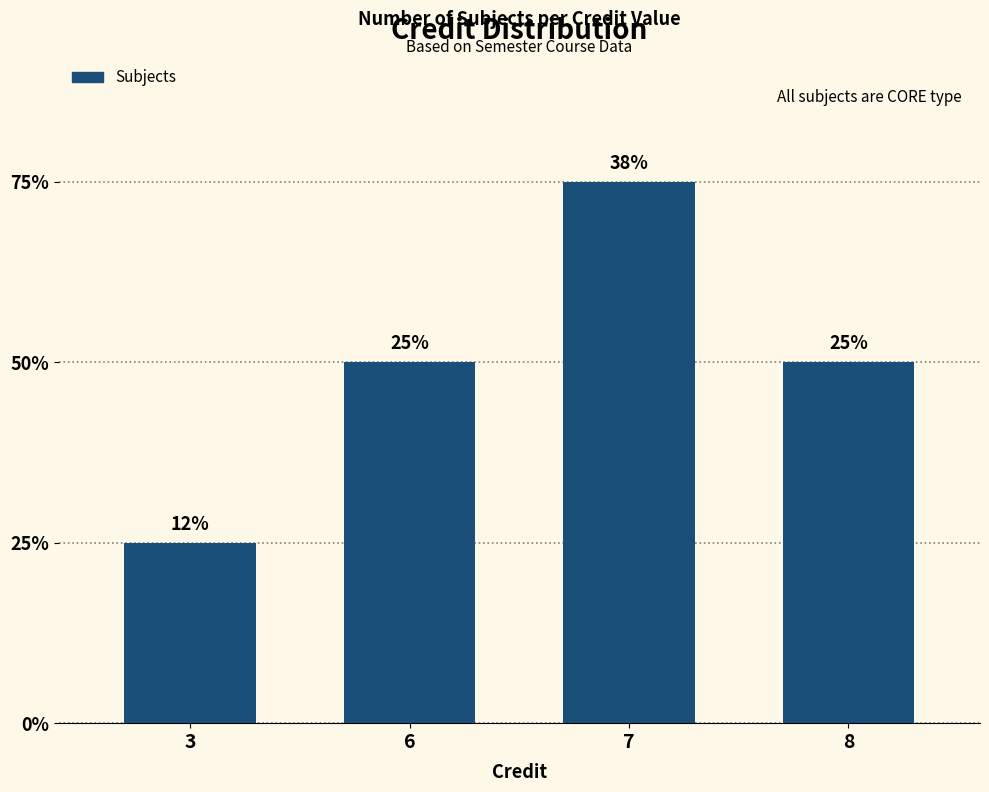

At which label is the value closest to 2?

6